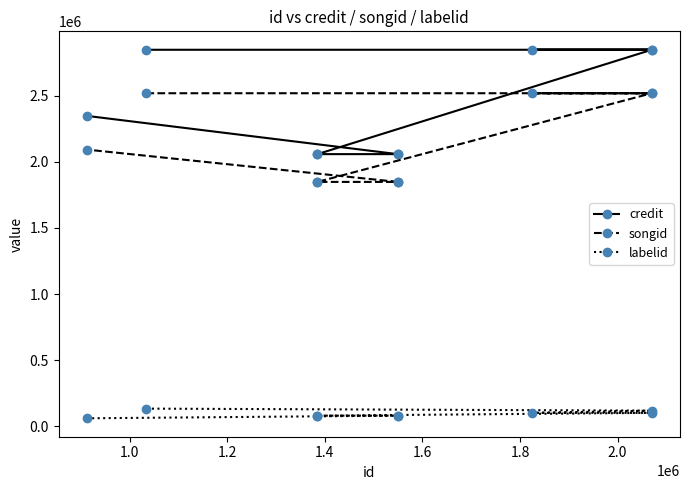

Which category has the lowest value in the songid series?

1.6